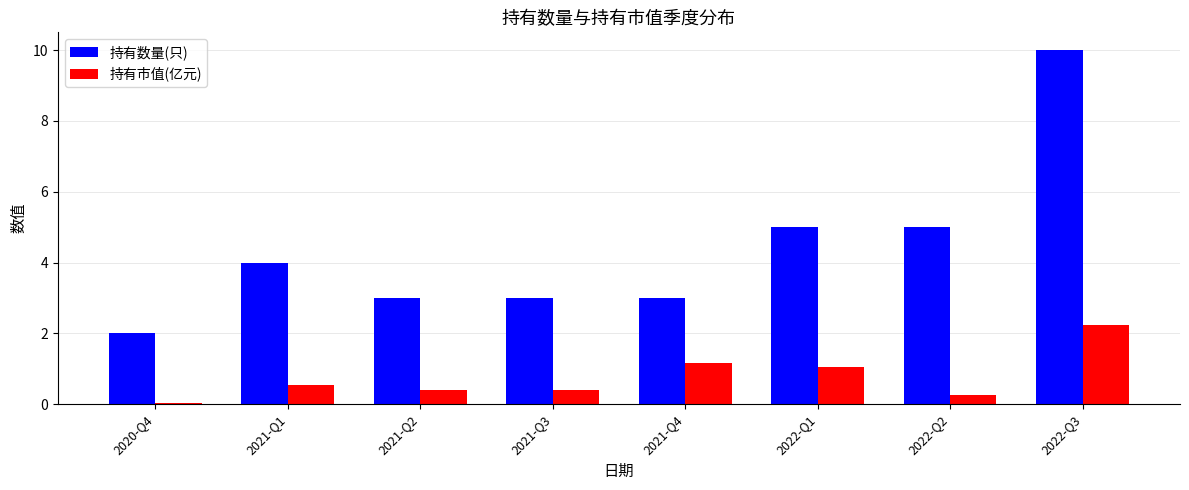

Is it true that 持有市值(亿元) equals 0.6 at 2022-Q1?

False